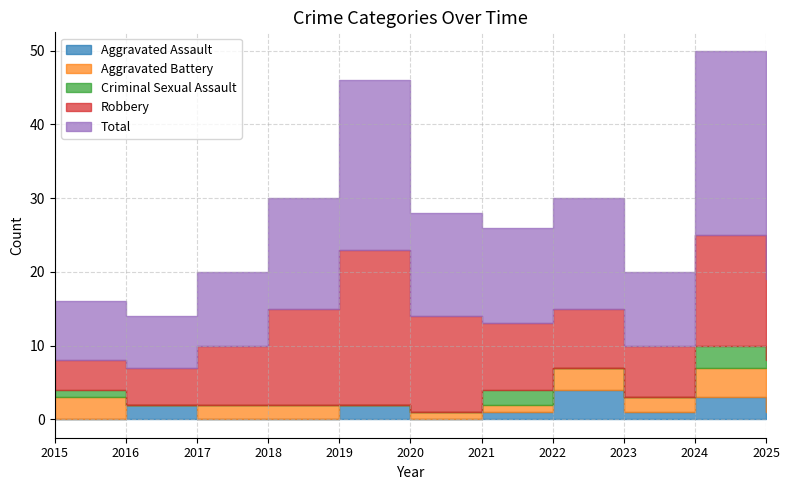

At 2024, list the series in order from smallest to largest.

Aggravated Assault, Criminal Sexual Assault, Aggravated Battery, Robbery, Total